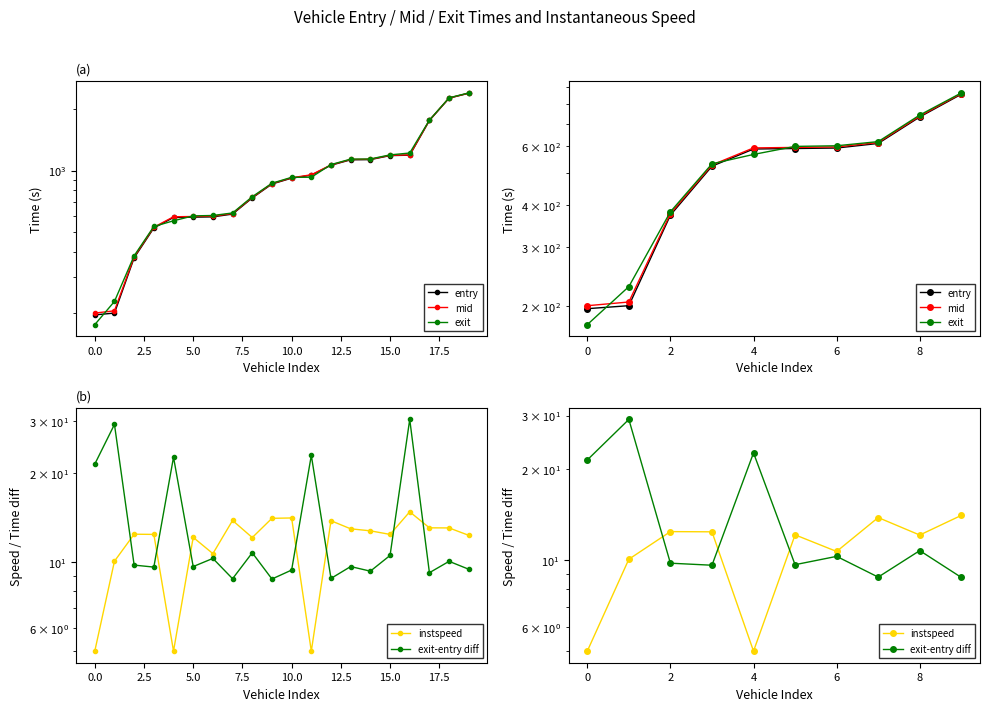

What is the label of the 5th point from the right?

10.0